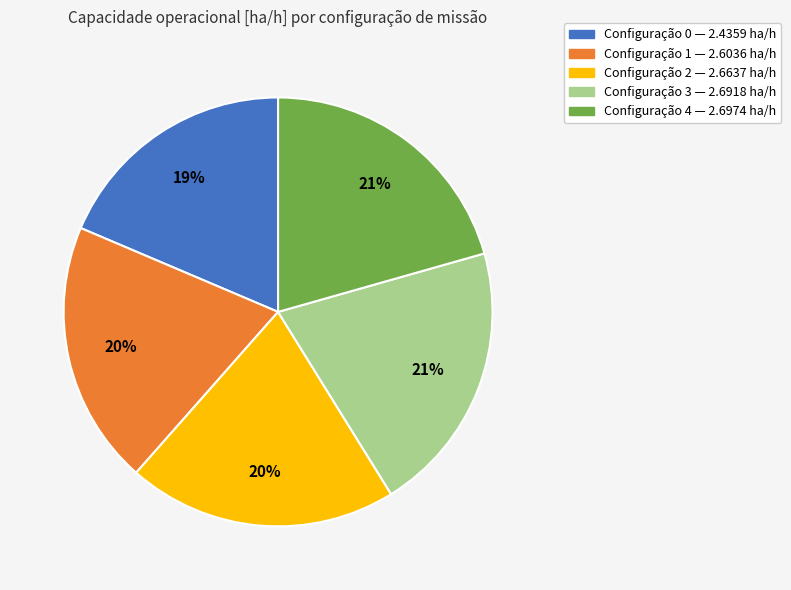

How many segments does this pie chart have?

5